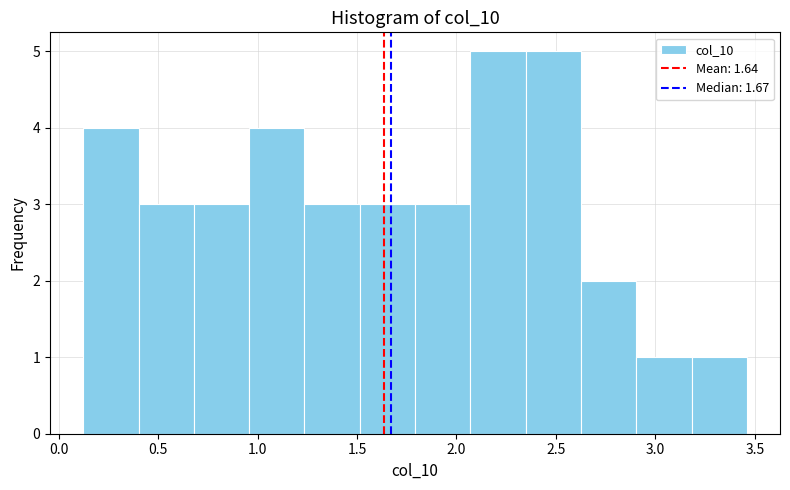

What is the height of the bar covering 2.35 to 2.65 on the x-axis? Neither the bar edges nor the heights are printed on the chart, so give them approximately, as read against the axes.

5